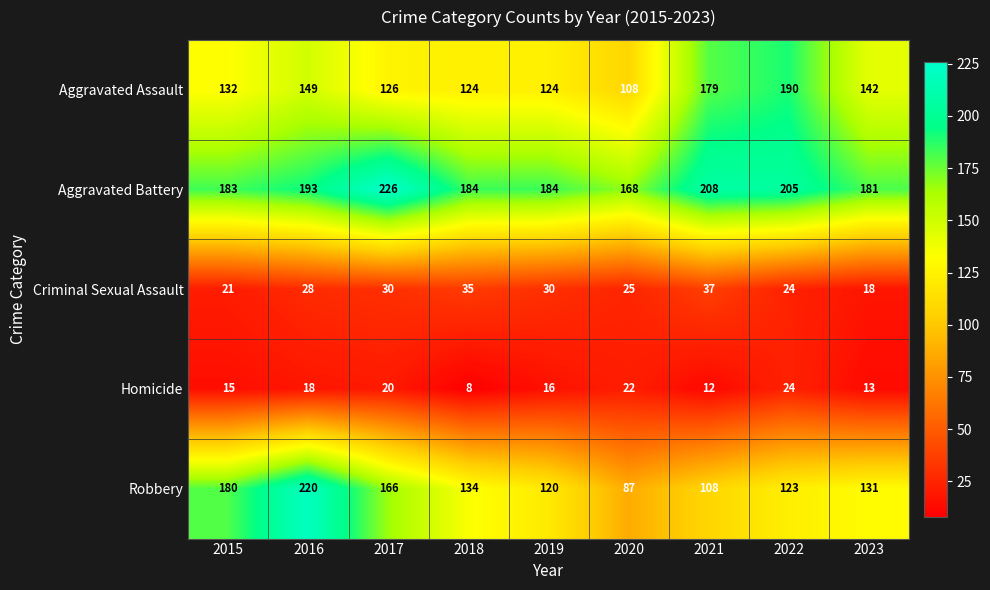

At which label is Aggravated Assault closest to 149?

2016